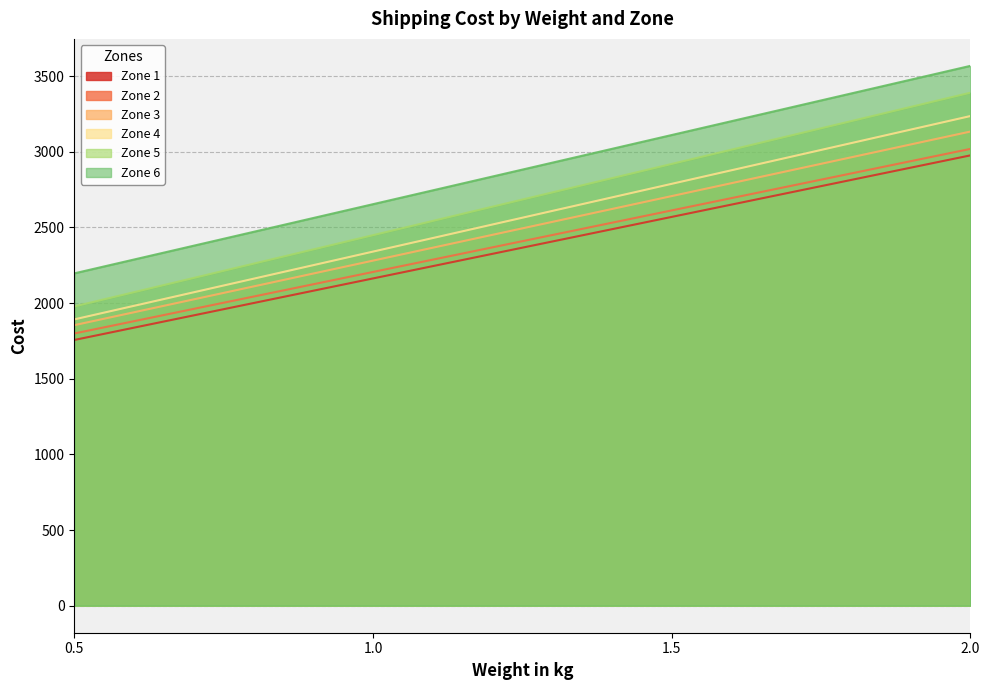

The value of Zone 2 at 1.0 is 2917.6. True or false?

False